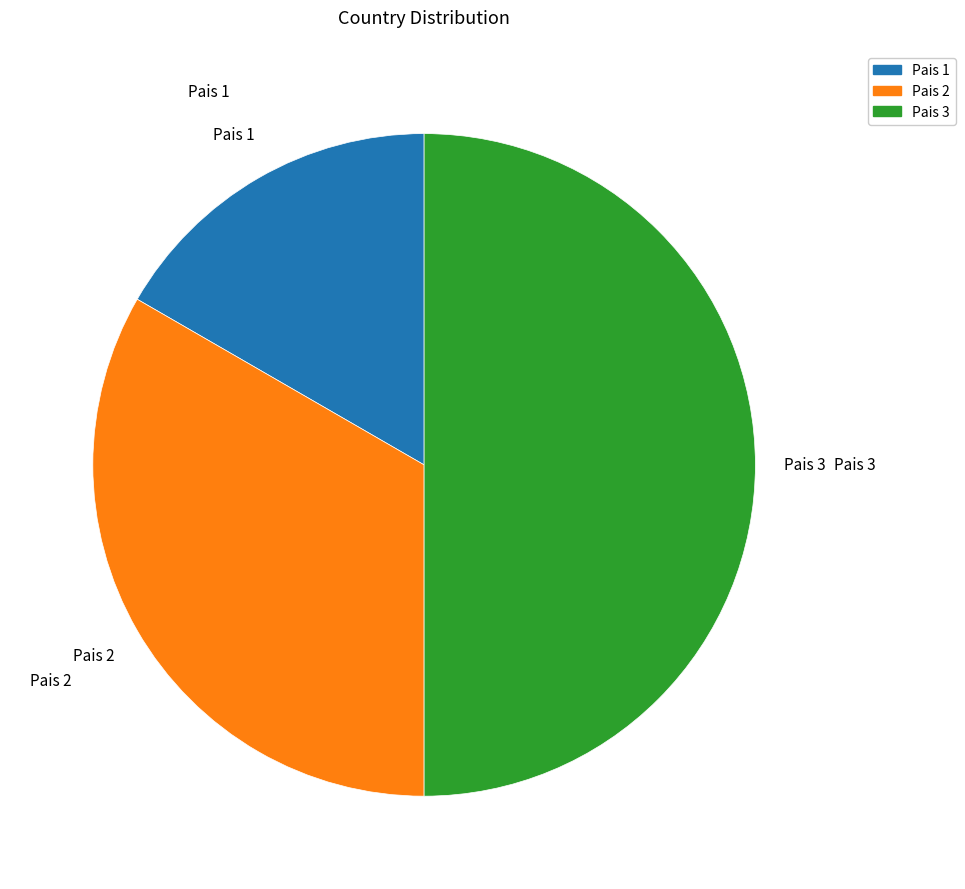

Does Pais 2 represent more than half of the total?

No